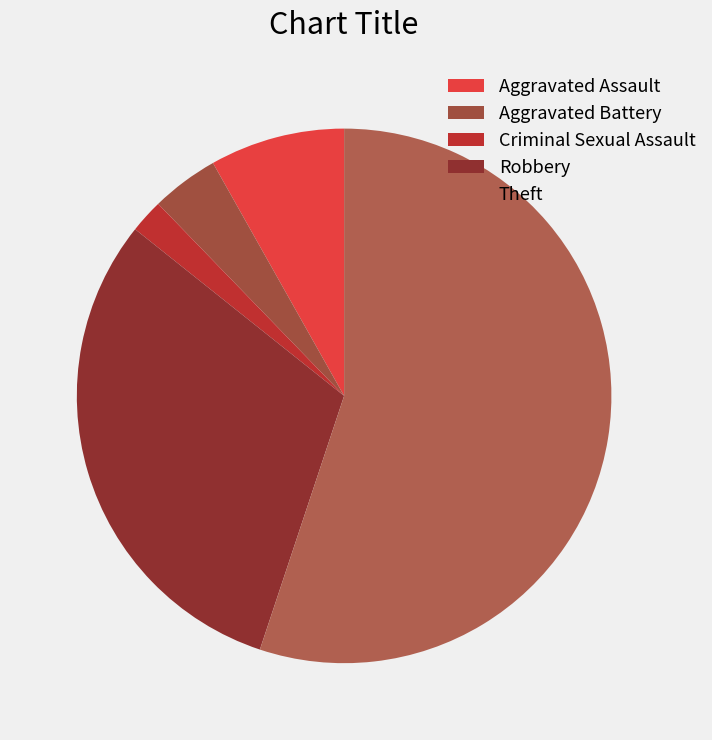

Is there a majority slice in this chart?

Yes